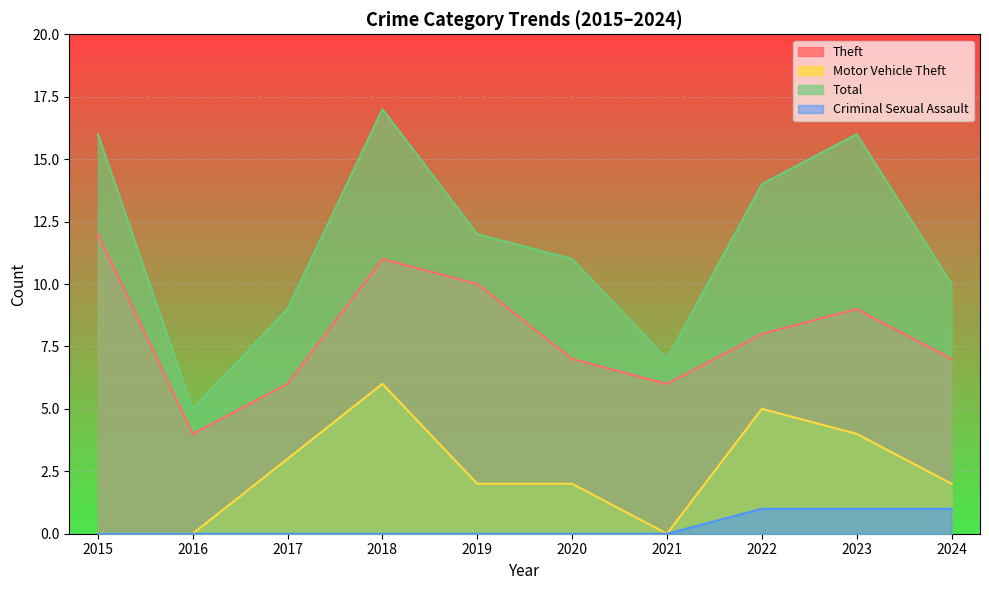

True or false: Total and Criminal Sexual Assault intersect in this chart.

False